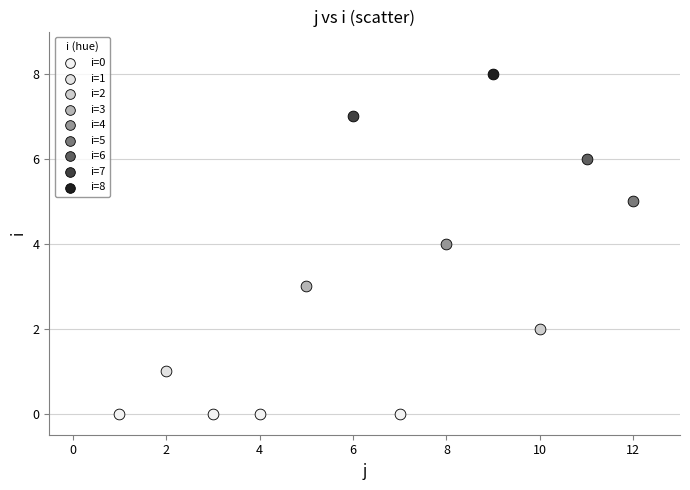

What are all the series names shown in the legend?

i=0, i=1, i=2, i=3, i=4, i=5, i=6, i=7, i=8